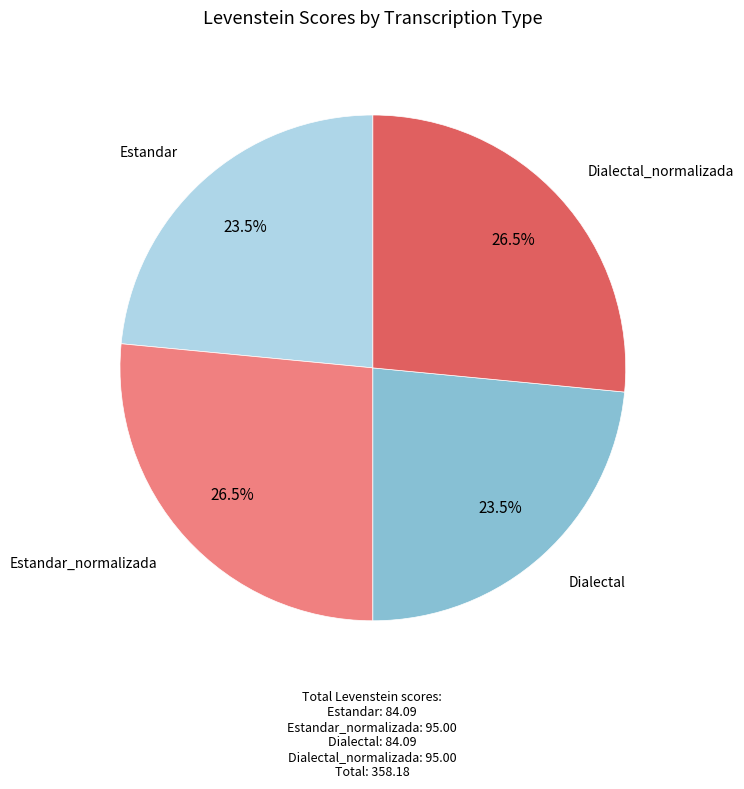

What portion of the pie excludes Dialectal?

76.5%